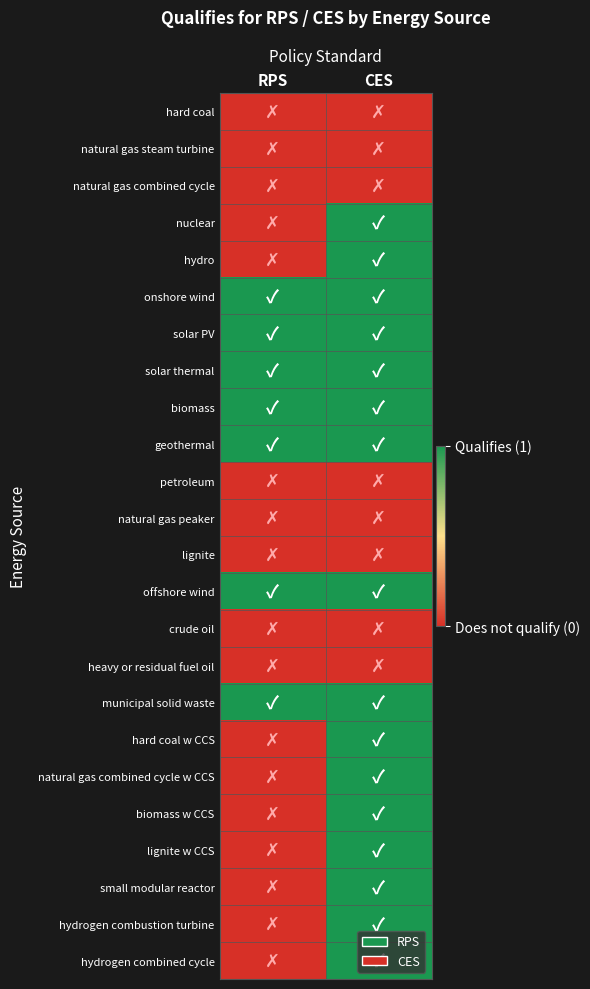

What is the maximum value shown in the chart?

1